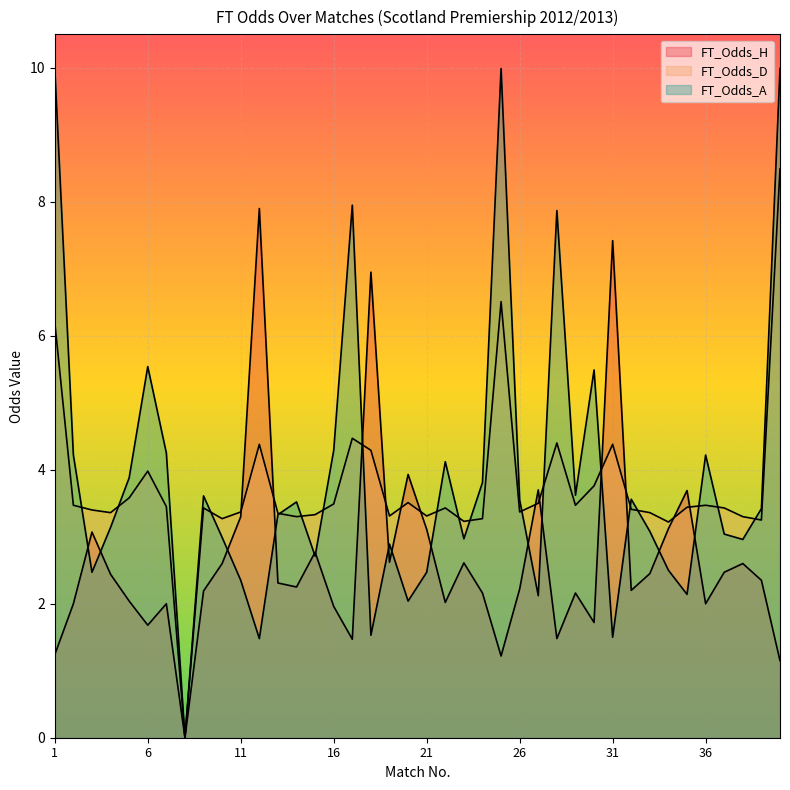

How many data points does each series have?

40